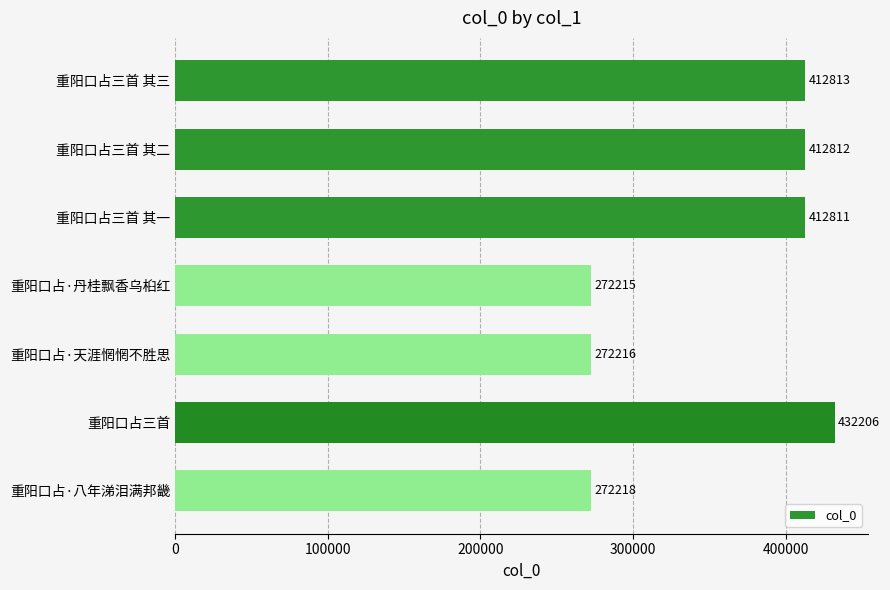

What is the minimum value shown in the chart?

272215